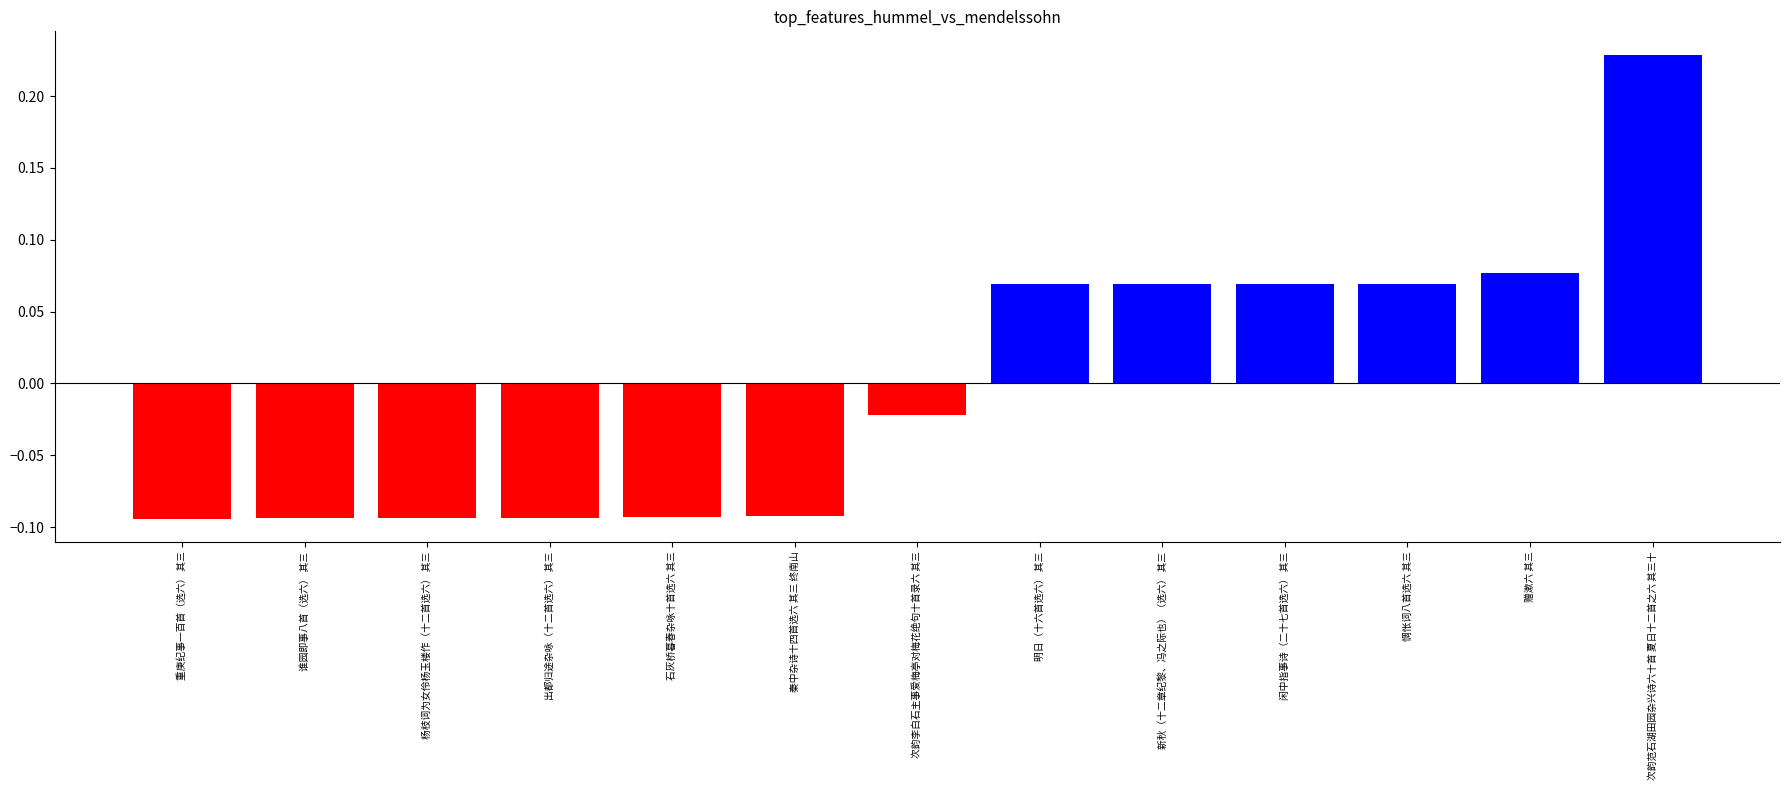

Which category has the highest value across all series?

次韵范石湖田园杂兴诗六十首 夏日十二首之六 其三十